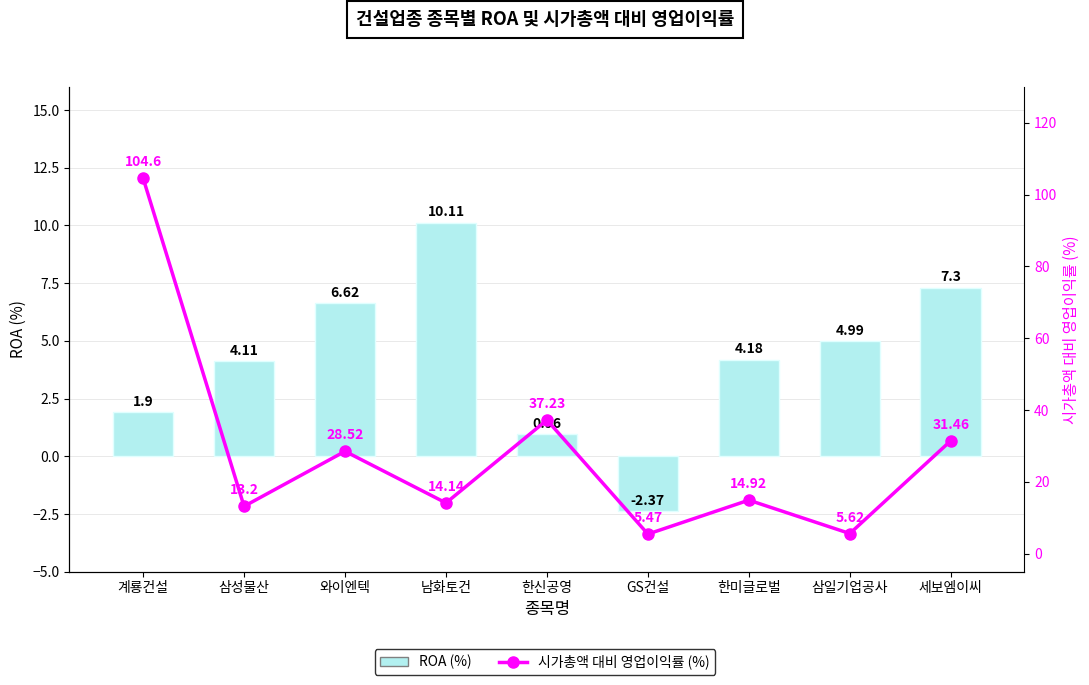

At which category is the sum across all series the highest?

계룡건설